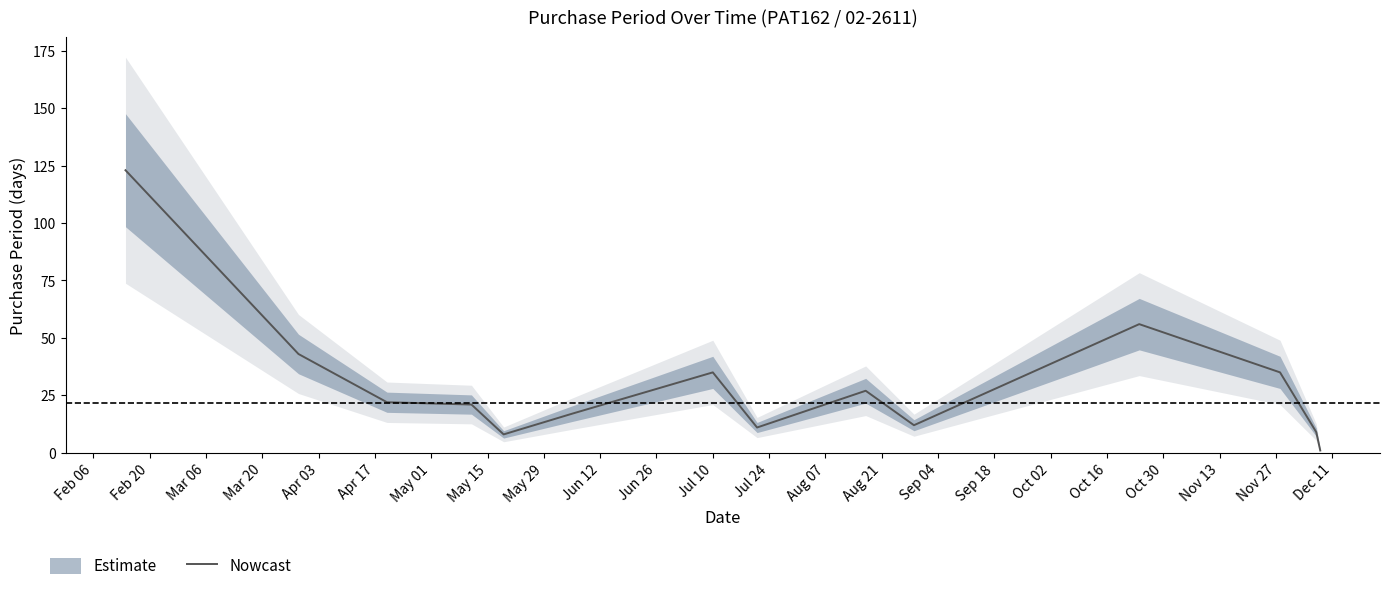

What is the greatest value displayed?

123